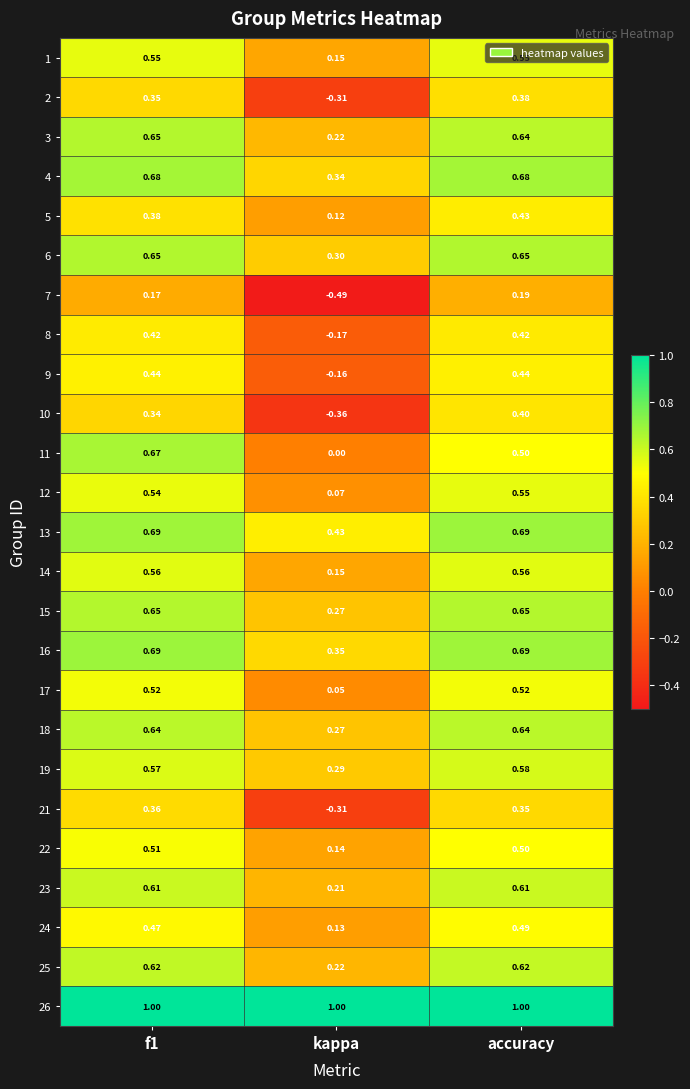

Where is 2 nearest to the value 0?

kappa